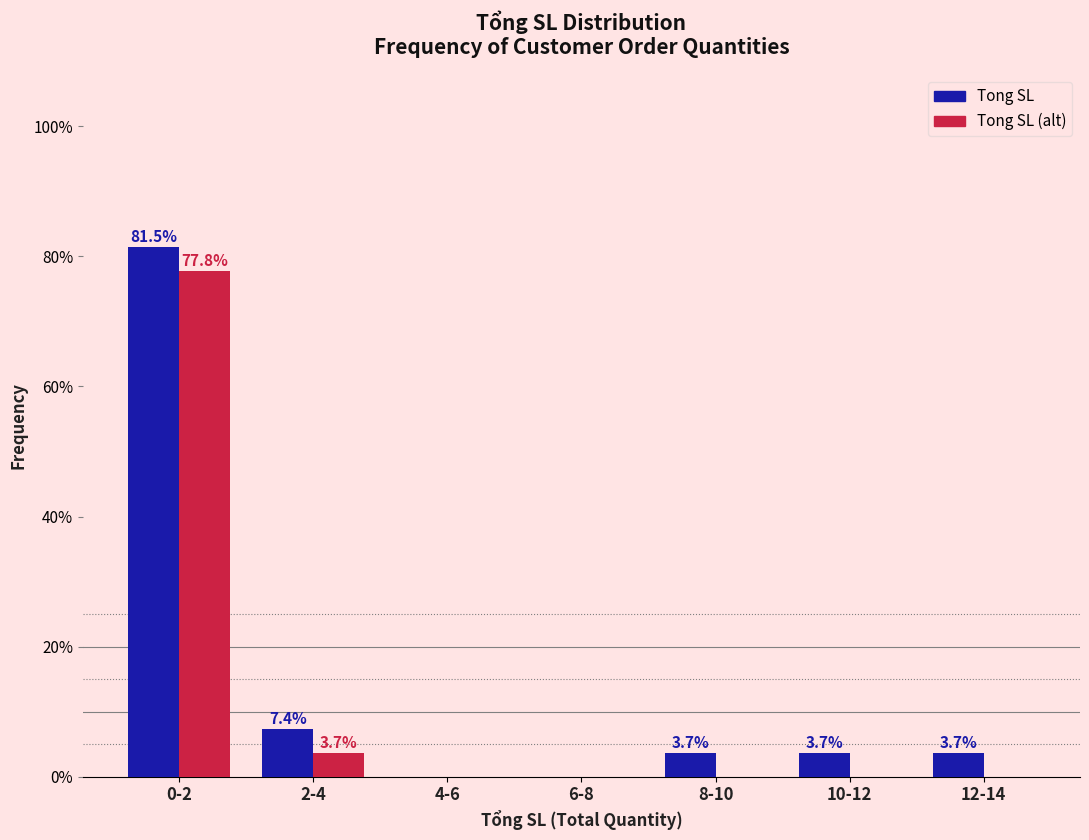

Reading left to right, what are all the values shown in this chart?

Tong SL: 0-2=81.5	2-4=7.4	4-6=0.0	6-8=0.0	8-10=3.7	10-12=3.7	12-14=3.7
Tong SL (alt): 0-2=77.8	2-4=3.7	4-6=0.0	6-8=0.0	8-10=0.0	10-12=0.0	12-14=0.0